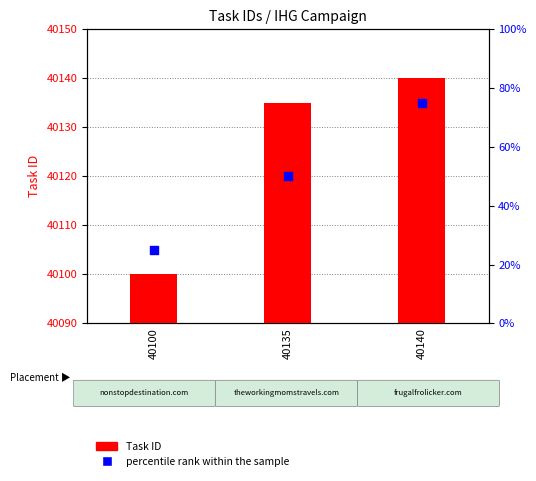

At how many categories does at least one series exceed 27981?

3